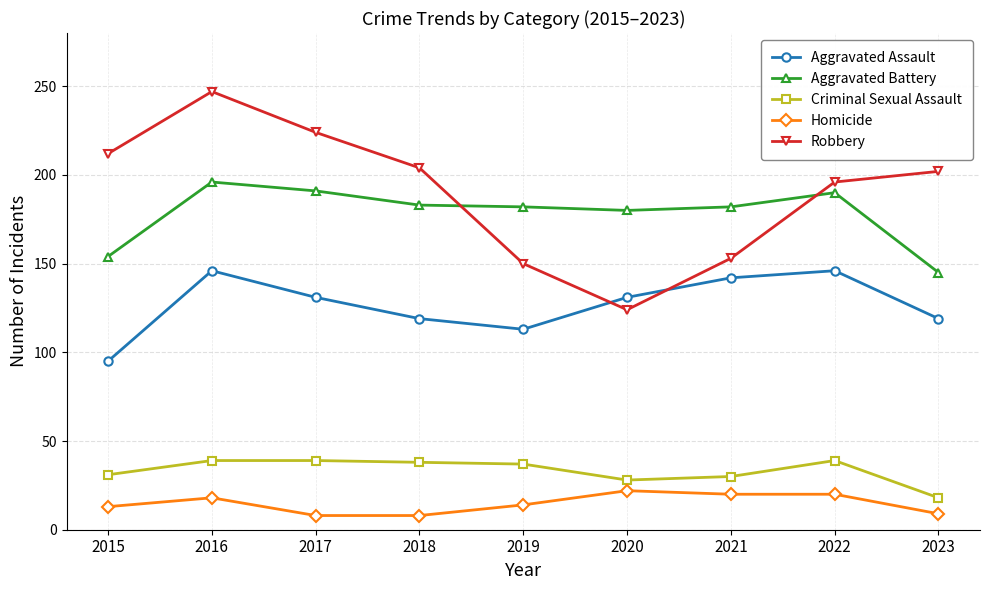

Rank the series at 2022 from lowest to highest value.

Homicide, Criminal Sexual Assault, Aggravated Assault, Aggravated Battery, Robbery